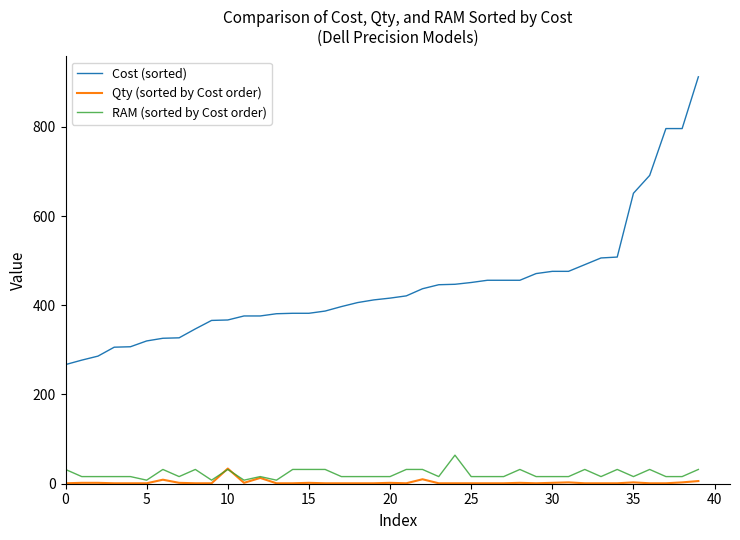

What is the average value of the Cost (sorted) series?

444